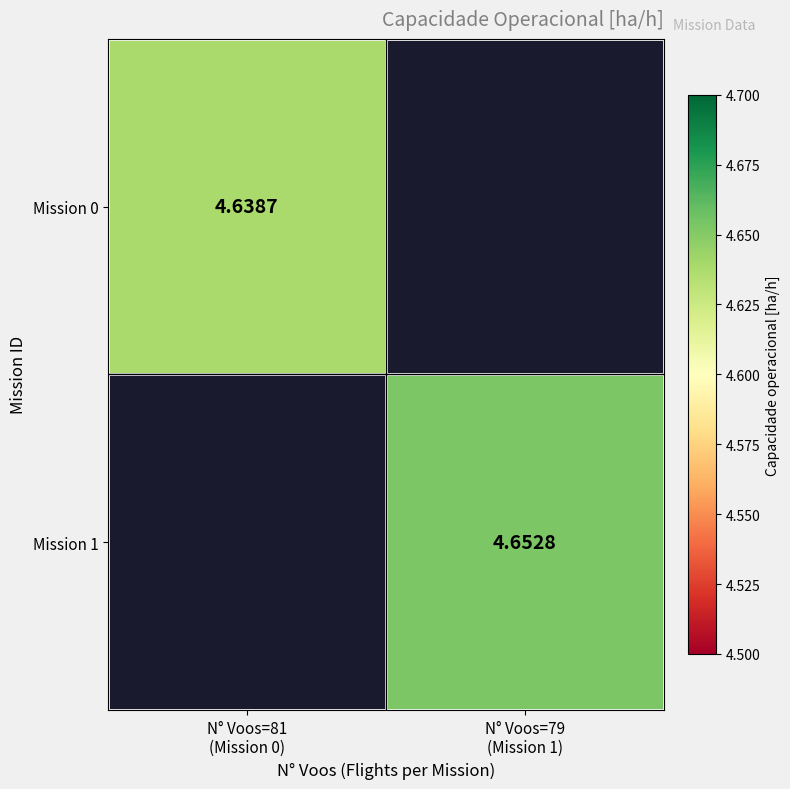

Rank the series by their average value, from lowest to highest.

Mission 0, Mission 1